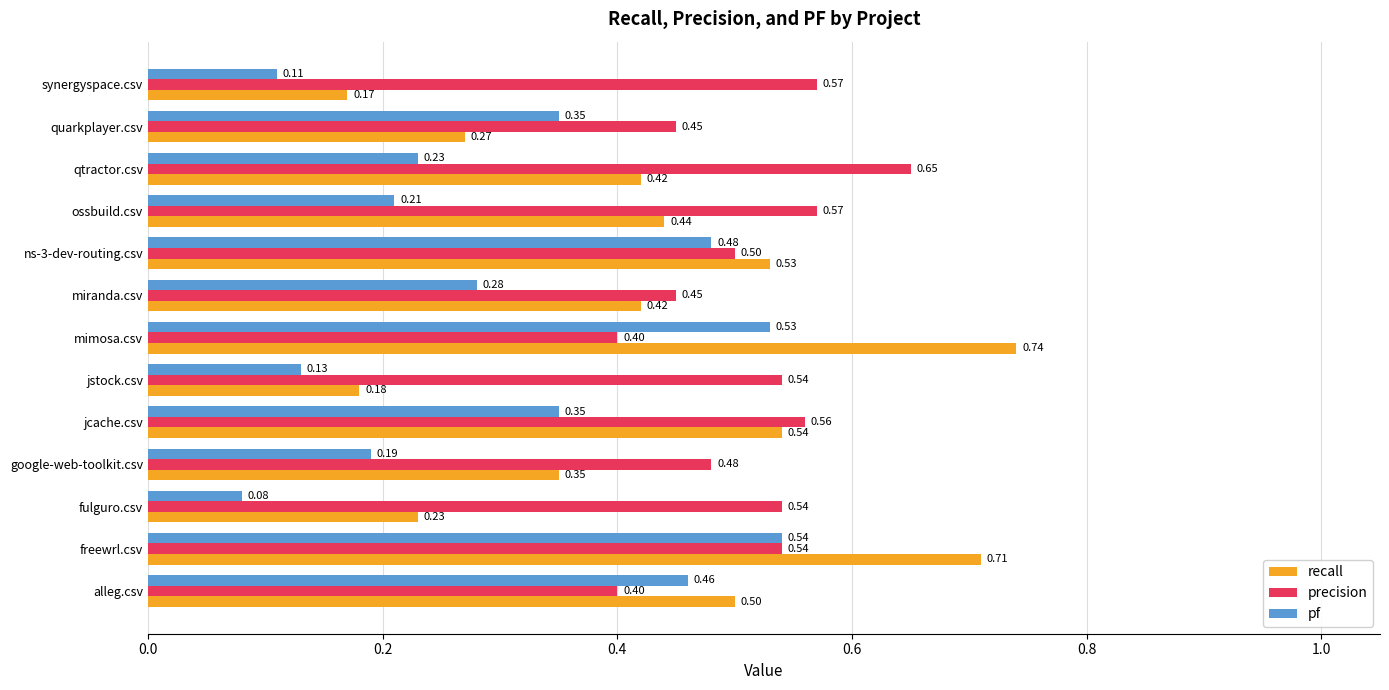

Where is pf nearest to the value 0?

fulguro.csv